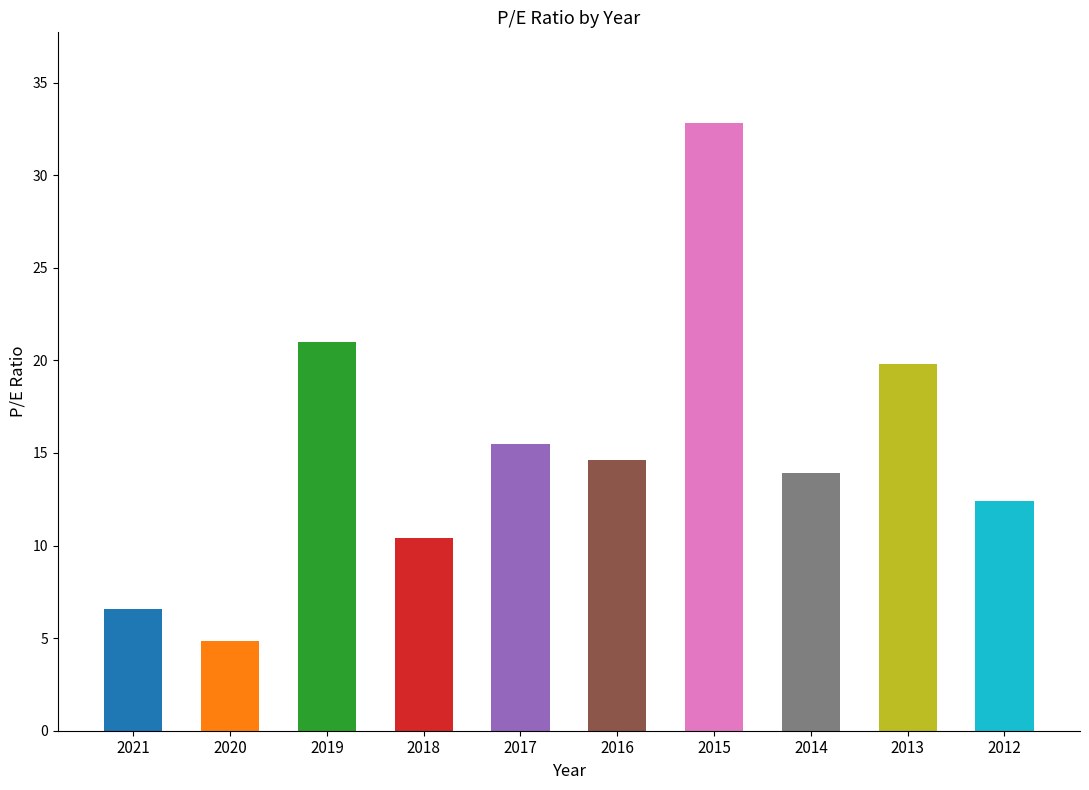

Approximately how many times larger is the value at 2015 compared to 2014?

2.4